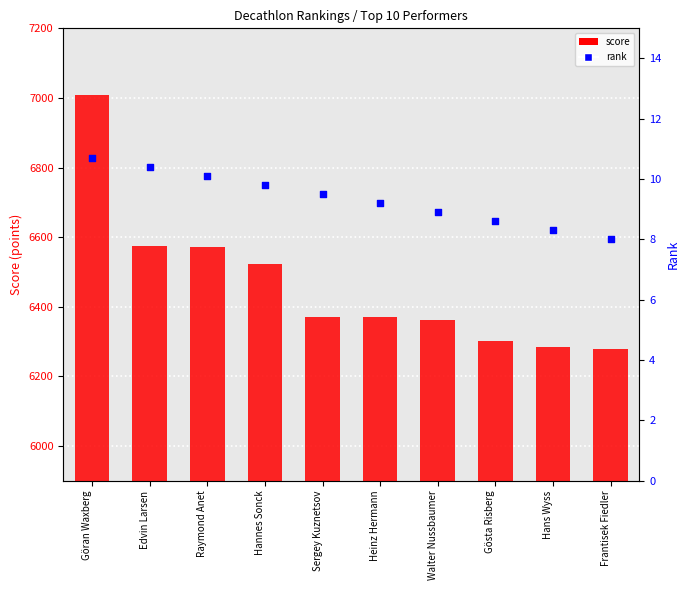

What is the change in value from Walter Nussbaumer to Frantisek Fiedler?

-0.9